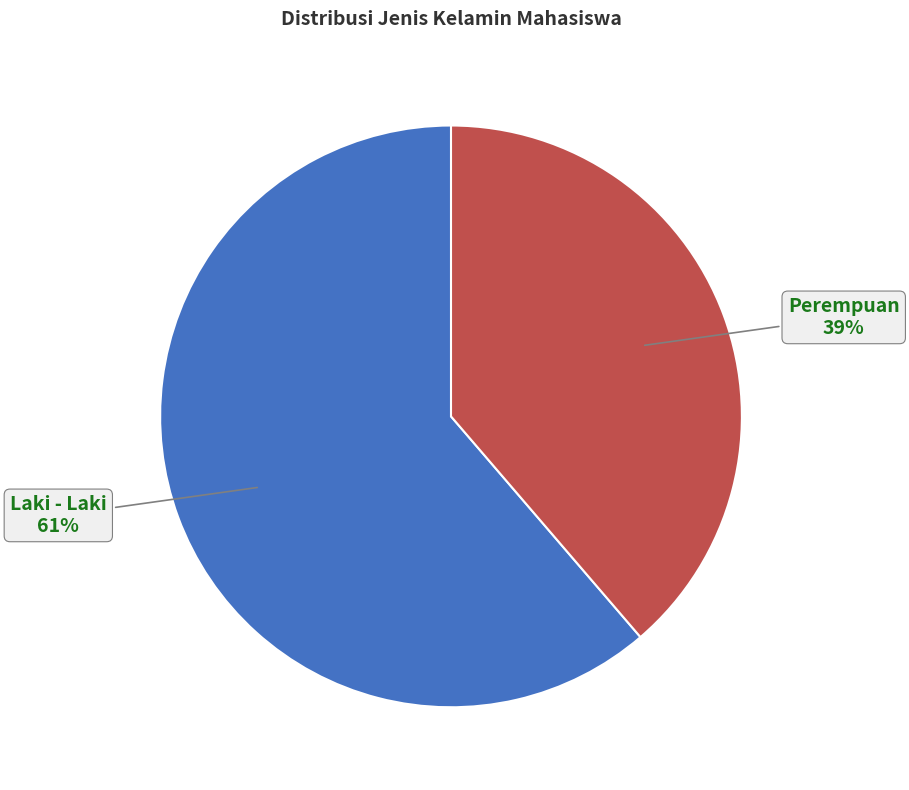

To the nearest percent, what is the average slice percentage?

50%